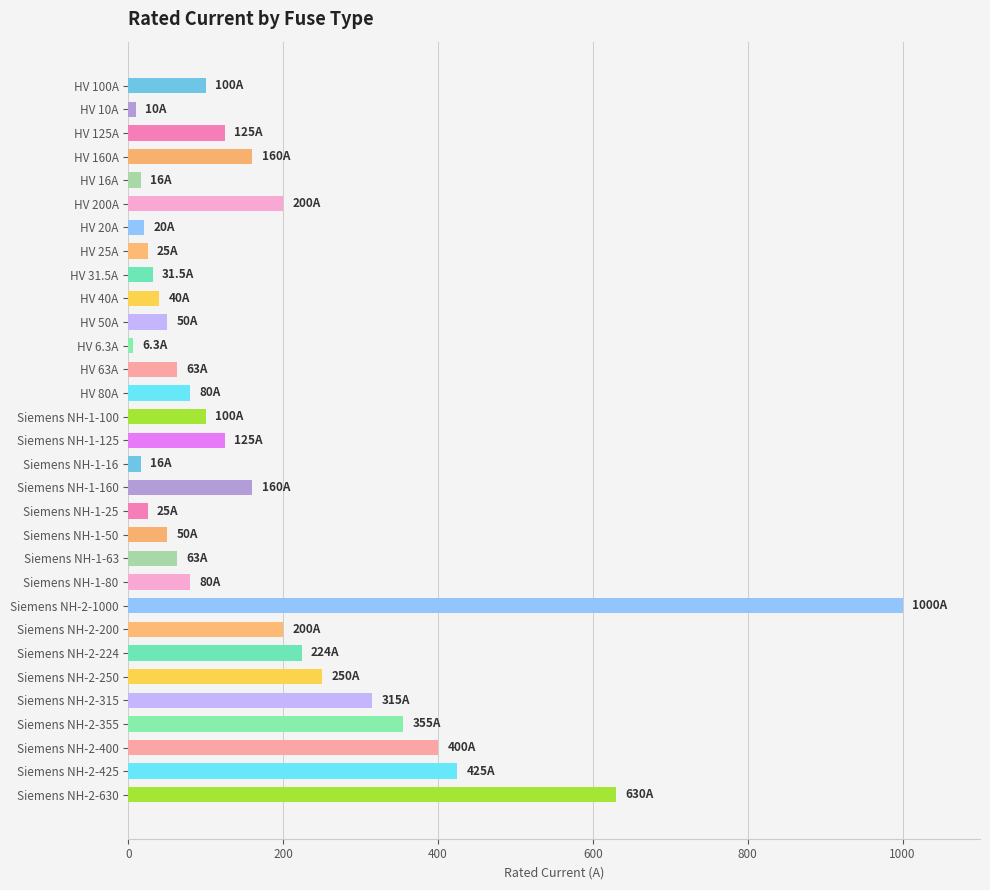

Which category has the highest value across all series?

Siemens NH-2-1000